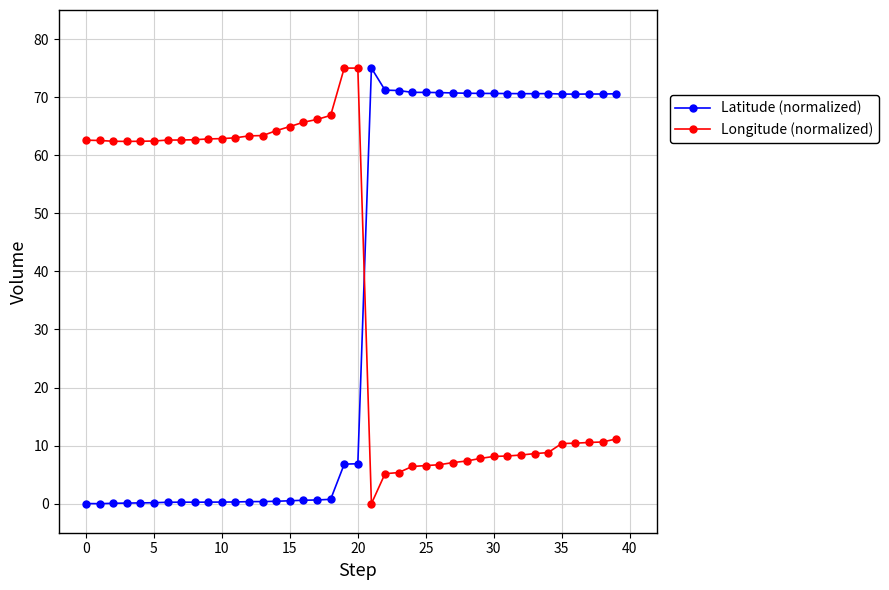

What is the greatest value displayed?

75.0